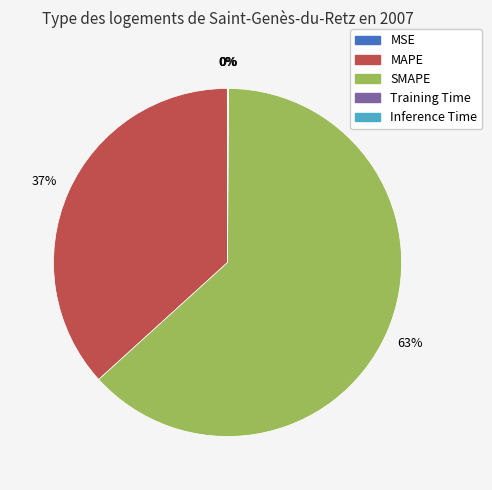

Is there any slice that represents more than half of the pie?

Yes